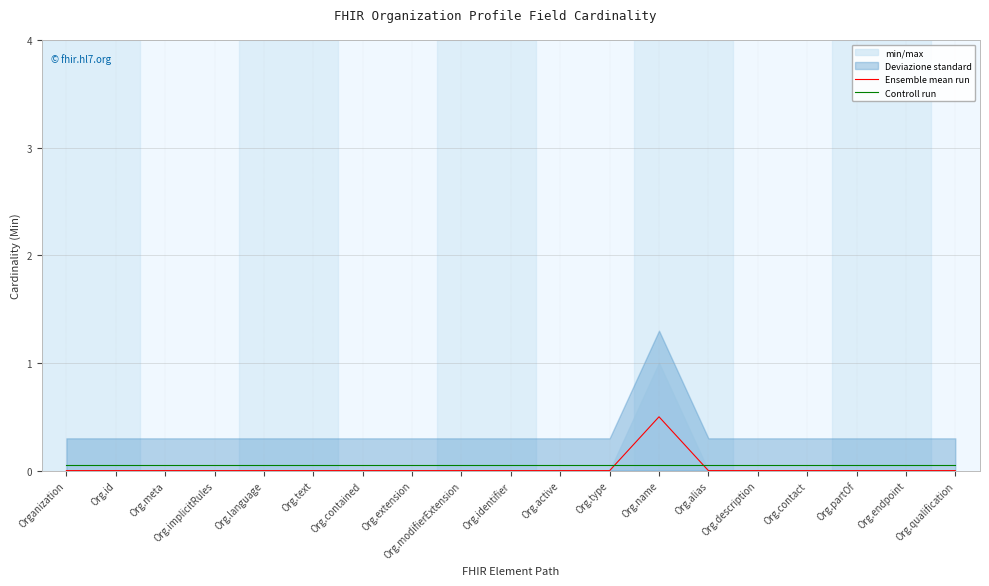

Reading right to left, what are all the values shown in this chart?

Ensemble mean run: Org.qualification=0.0	Org.endpoint=0.0	Org.partOf=0.0	Org.contact=0.0	Org.description=0.0	Org.alias=0.0	Org.name=0.5	Org.type=0.0	Org.active=0.0	Org.identifier=0.0	Org.modifierExtension=0.0	Org.extension=0.0	Org.contained=0.0	Org.text=0.0	Org.language=0.0	Org.implicitRules=0.0	Org.meta=0.0	Org.id=0.0	Organization=0.0
Controll run: Org.qualification=0.1	Org.endpoint=0.1	Org.partOf=0.1	Org.contact=0.1	Org.description=0.1	Org.alias=0.1	Org.name=0.1	Org.type=0.1	Org.active=0.1	Org.identifier=0.1	Org.modifierExtension=0.1	Org.extension=0.1	Org.contained=0.1	Org.text=0.1	Org.language=0.1	Org.implicitRules=0.1	Org.meta=0.1	Org.id=0.1	Organization=0.1